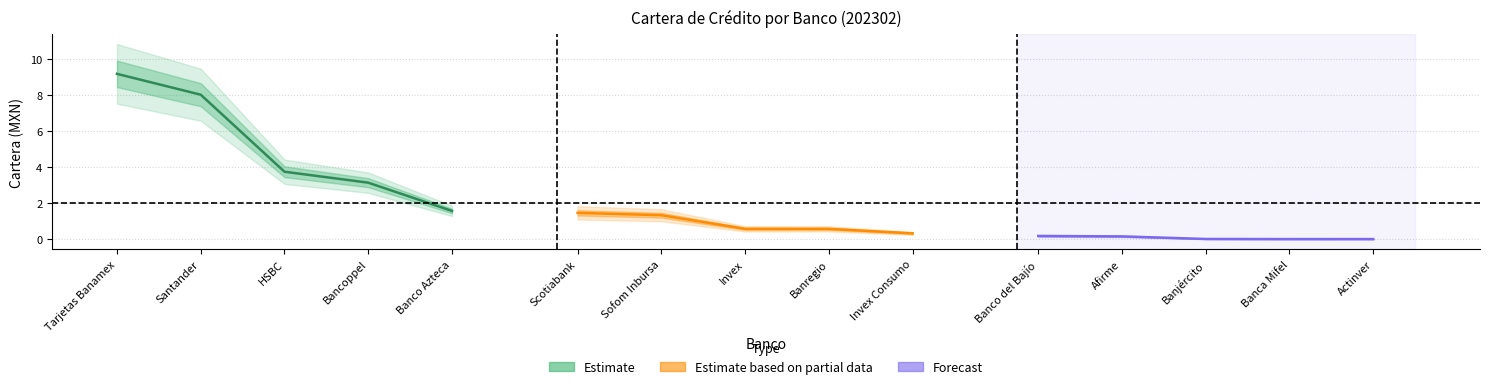

Rank the series by their maximum value, from highest to lowest.

Estimate, Estimate based on partial data, Forecast